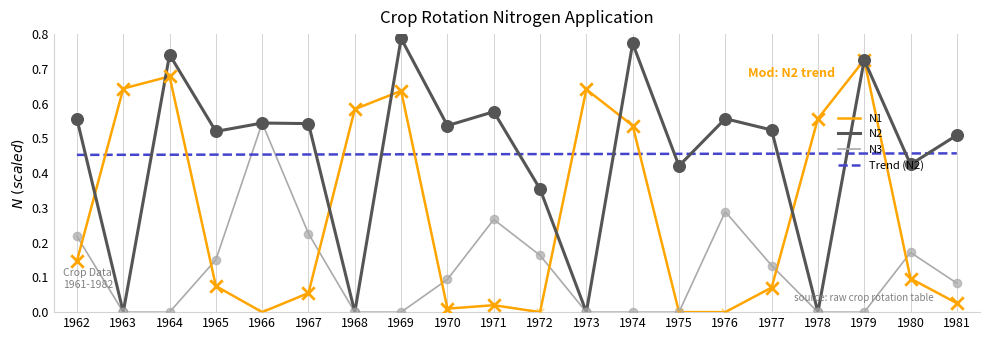

At how many categories does at least one series exceed 0?

20